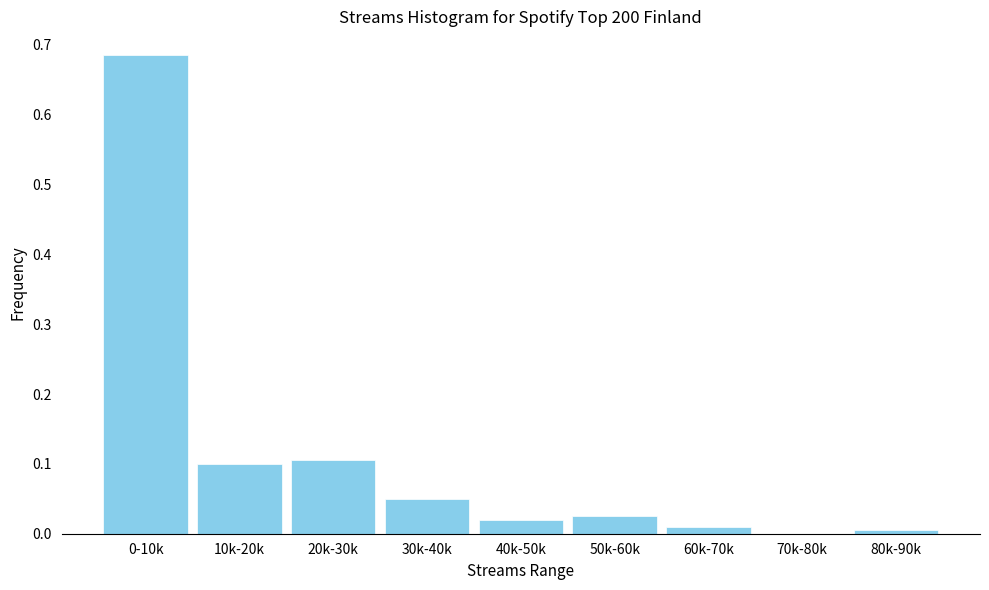

What is the sum of all values?

1.0